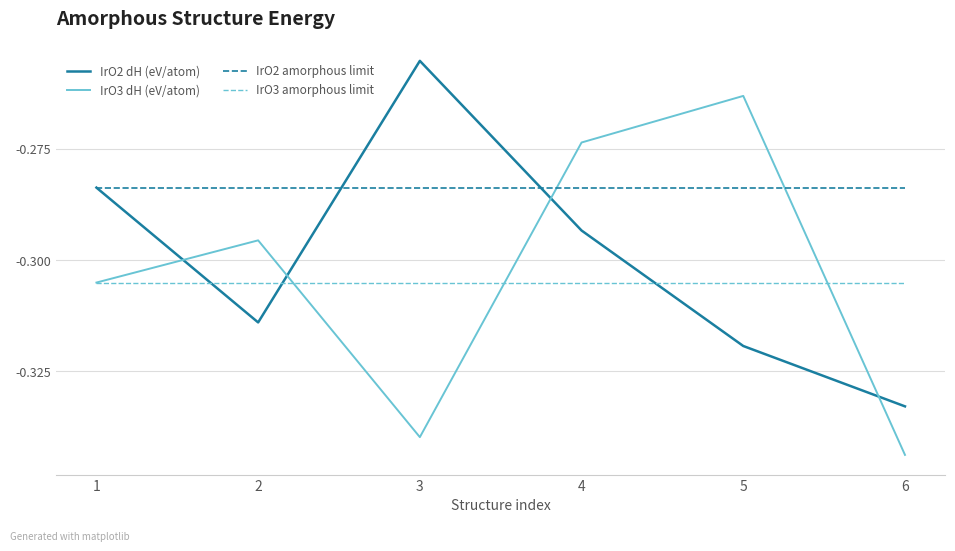

Count the number of data series in this chart.

4